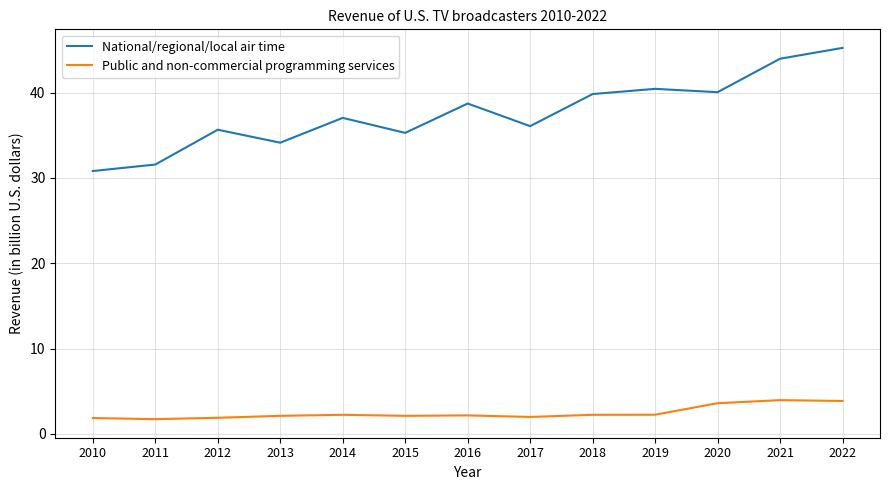

True or false: Public and non-commercial programming services has a value of 1.7 at 2011.

True